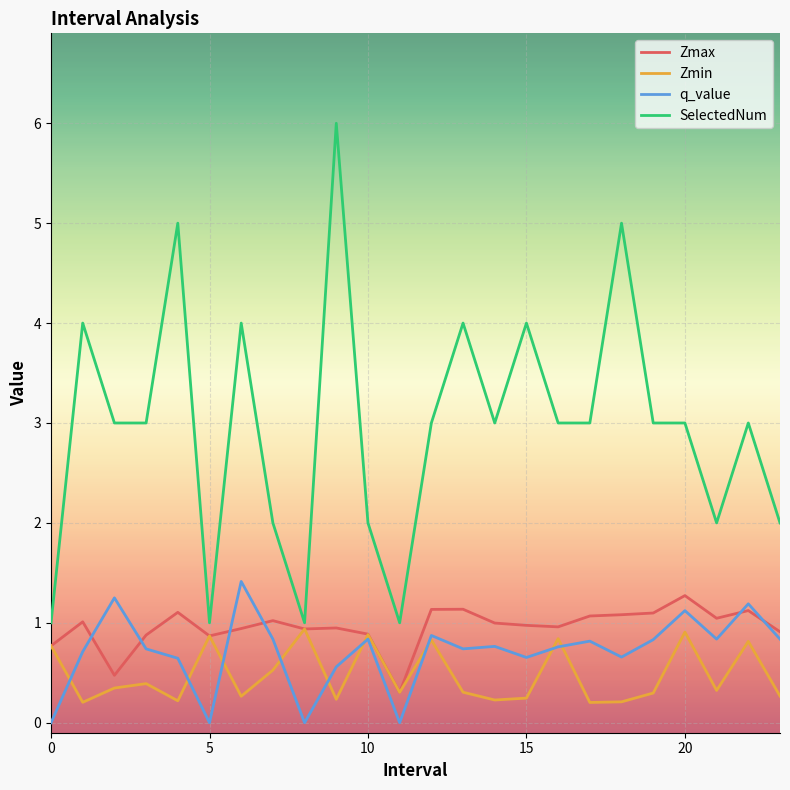

Which series has the largest range (max minus min)?

SelectedNum